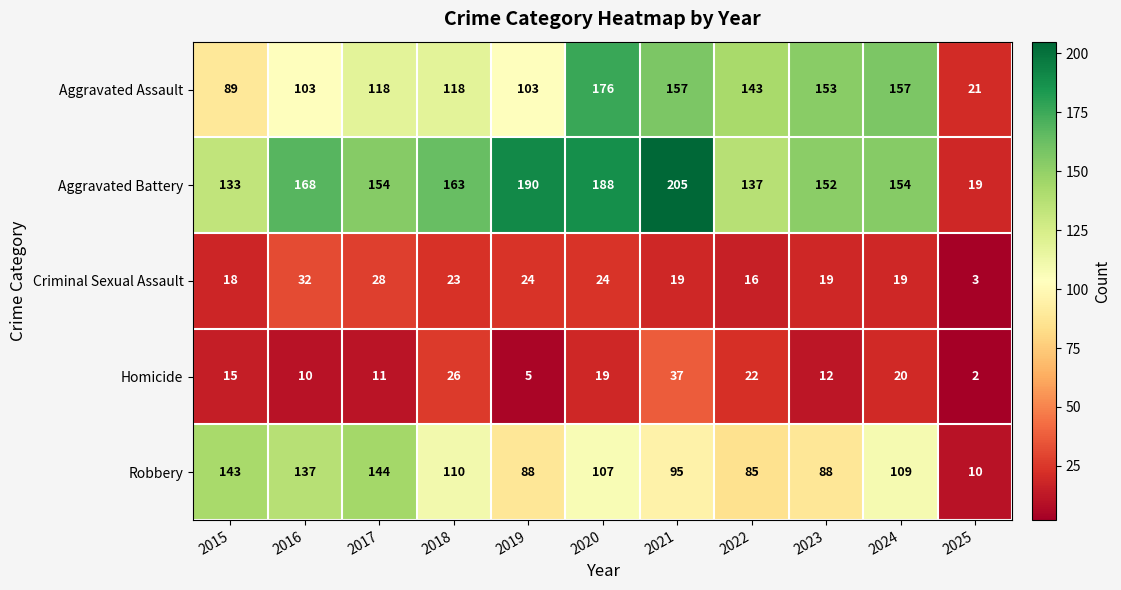

Which label corresponds to the largest value in the chart?

2021